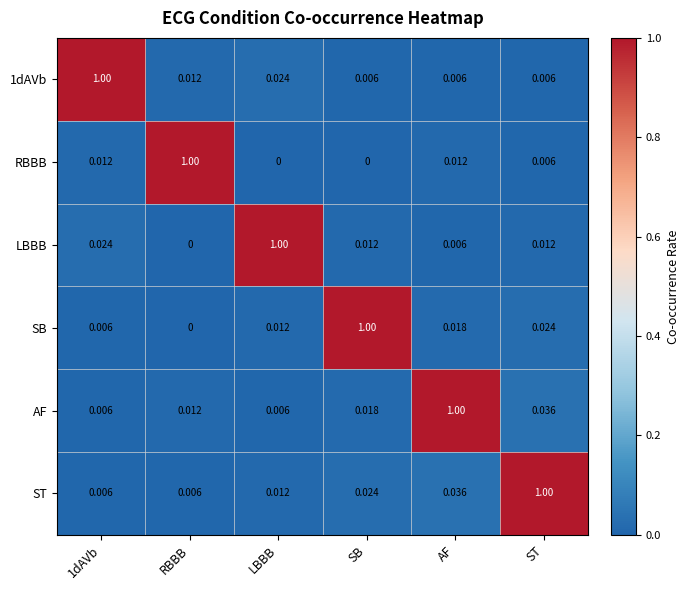

Count the number of categories in the chart.

6